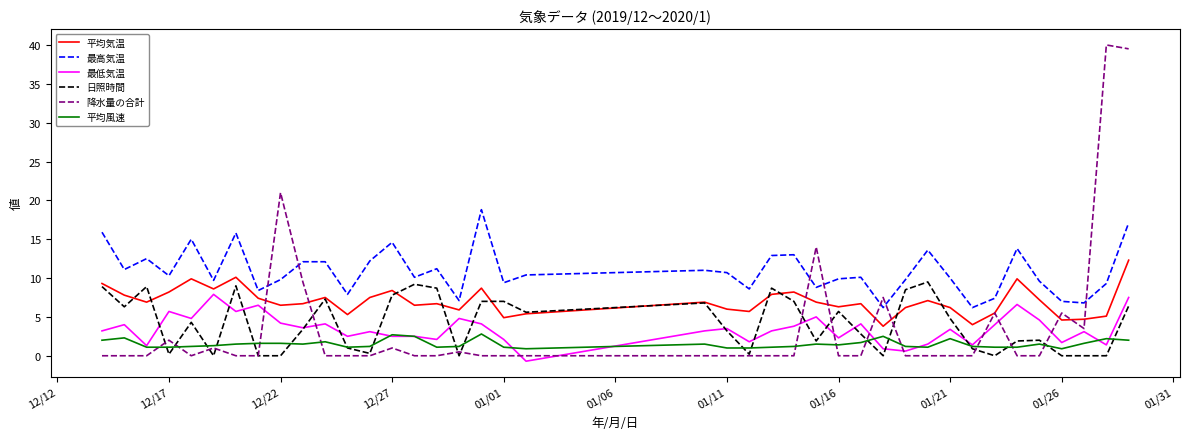

True or false: 最高気温 and 日照時間 intersect in this chart.

False